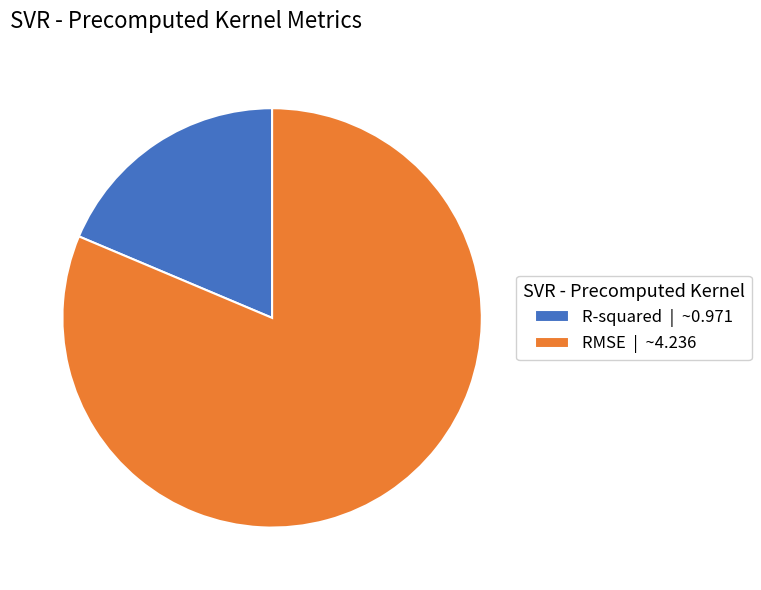

Which slice is the largest?

RMSE